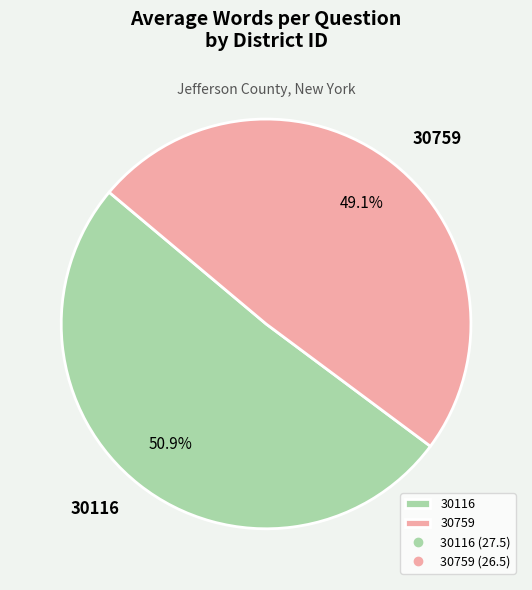

Is there a majority slice in this chart?

Yes